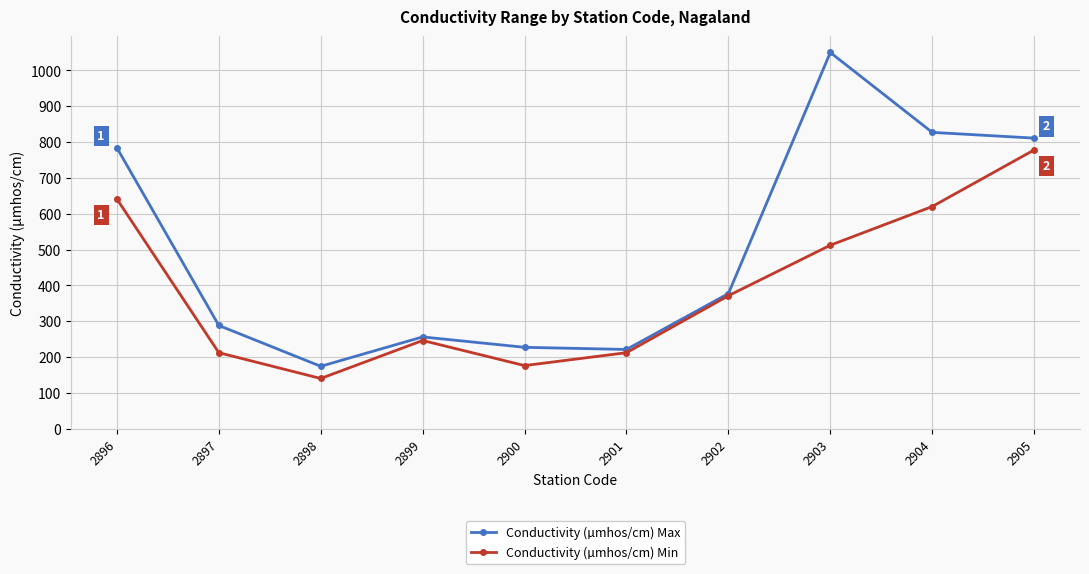

At 2896, list the series in order from largest to smallest.

Conductivity (µmhos/cm) Max, Conductivity (µmhos/cm) Min